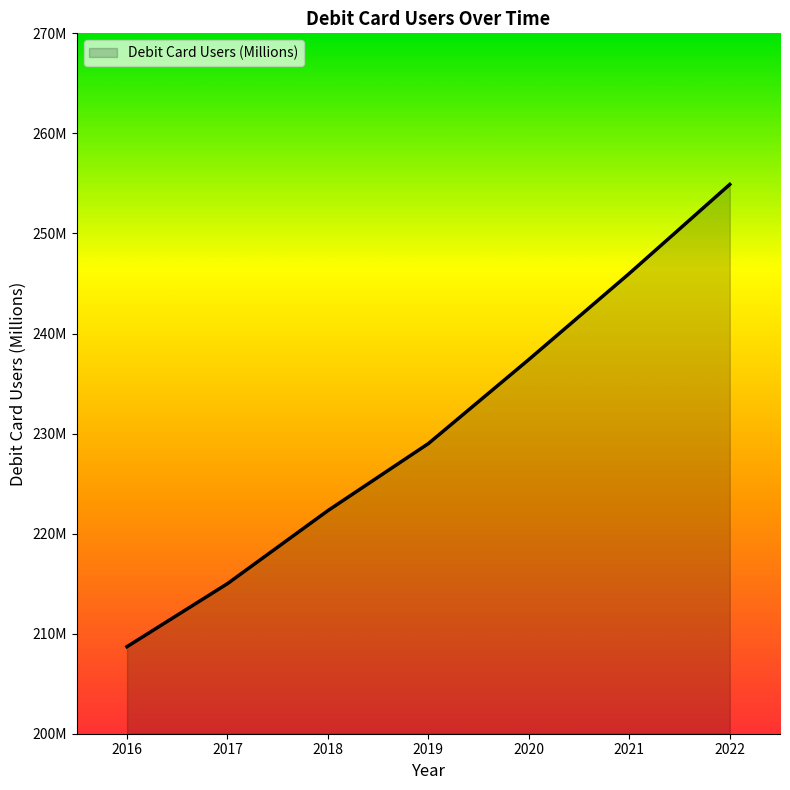

Is it true that the value at 2020 is 237.4?

True